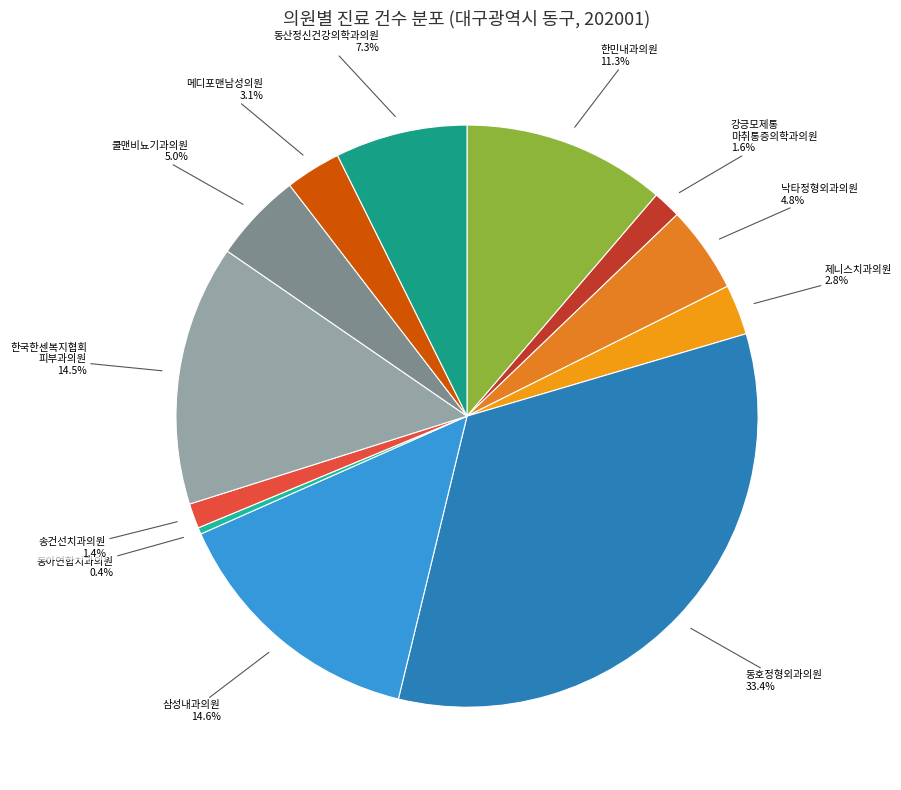

What percentage is NOT represented by 동아연합치과의원?

99.6%